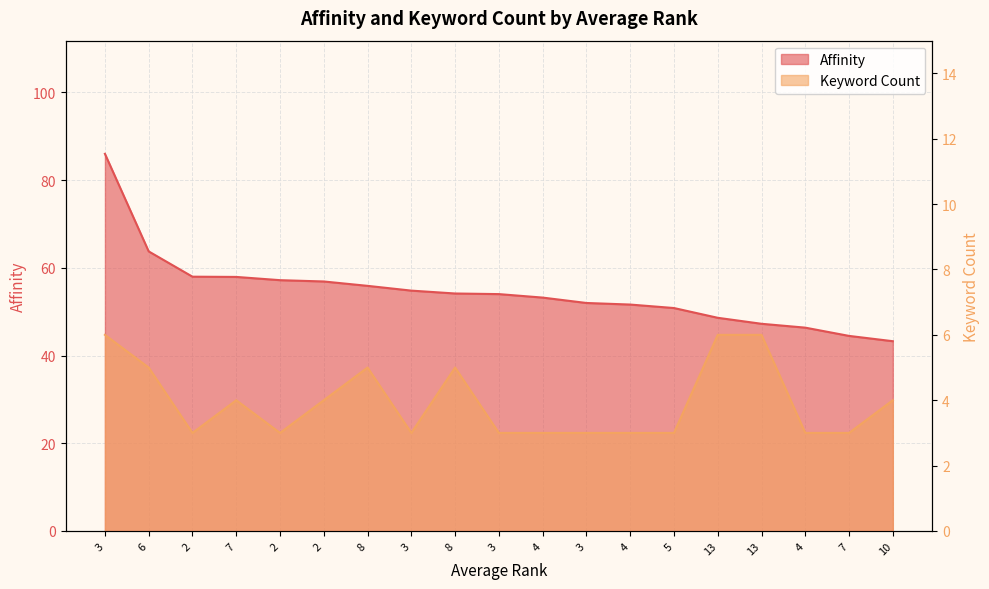

Where is Affinity nearest to the value 64?

6